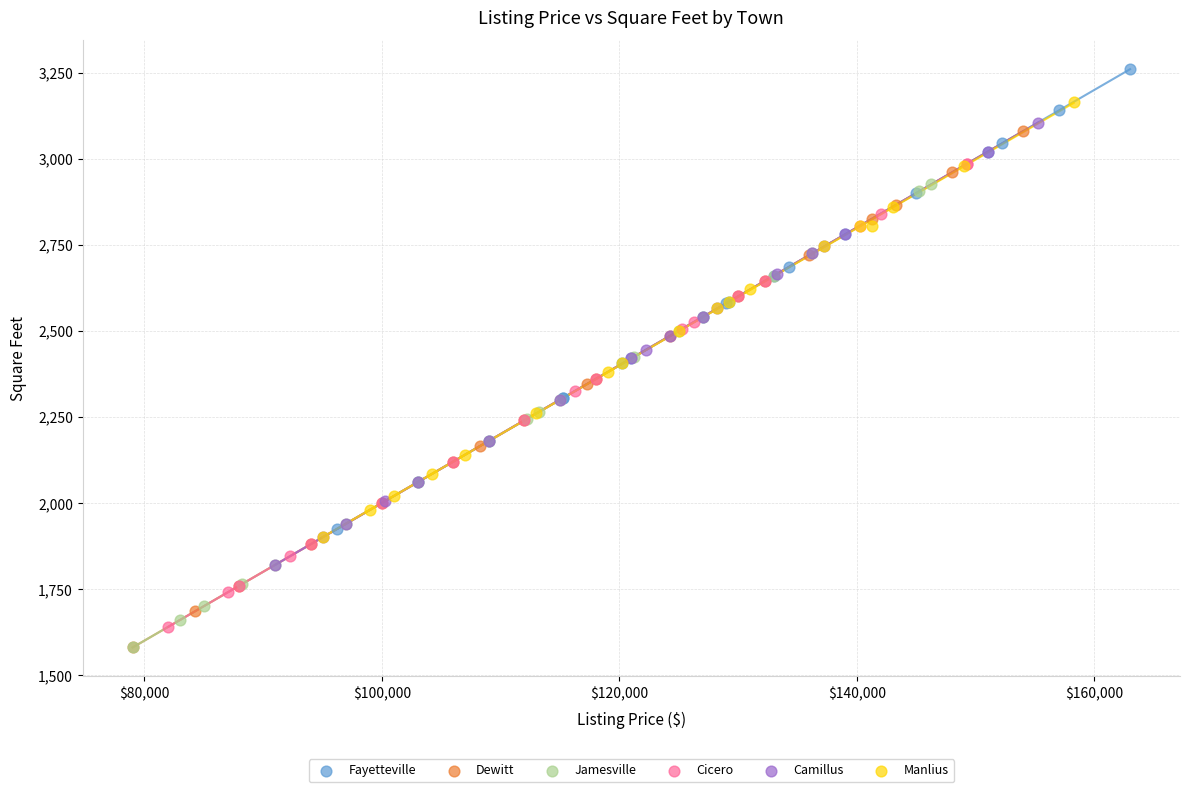

What are all the series names shown in the legend?

Fayetteville, Dewitt, Jamesville, Cicero, Camillus, Manlius